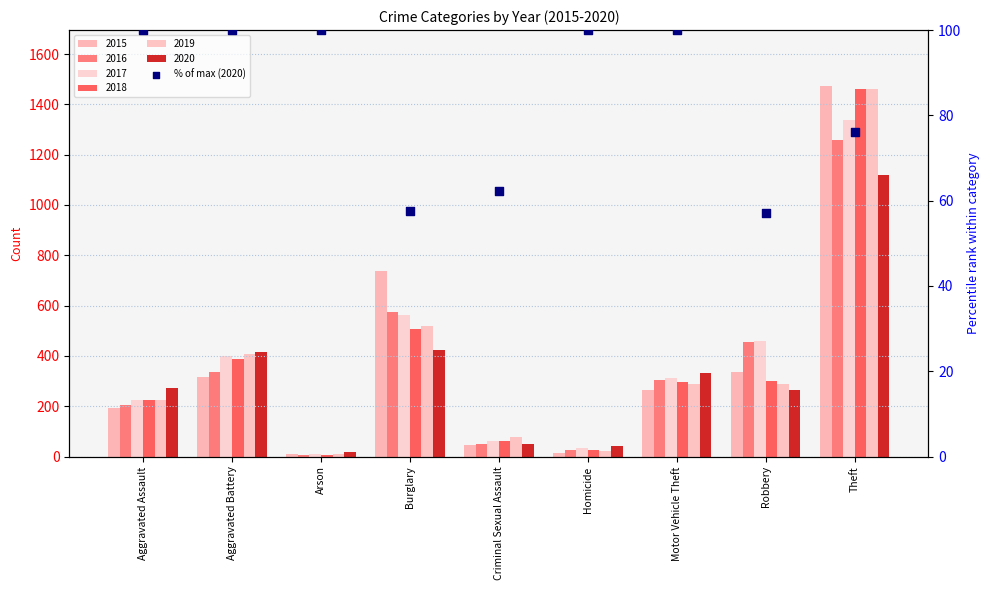

What is the change in value from Burglary to Criminal Sexual Assault?

+4.7